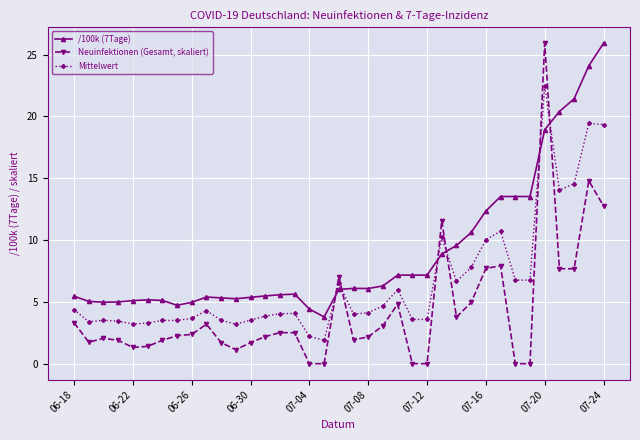

What is the maximum value for Neuinfektionen (Gesamt, skaliert)?

25.9